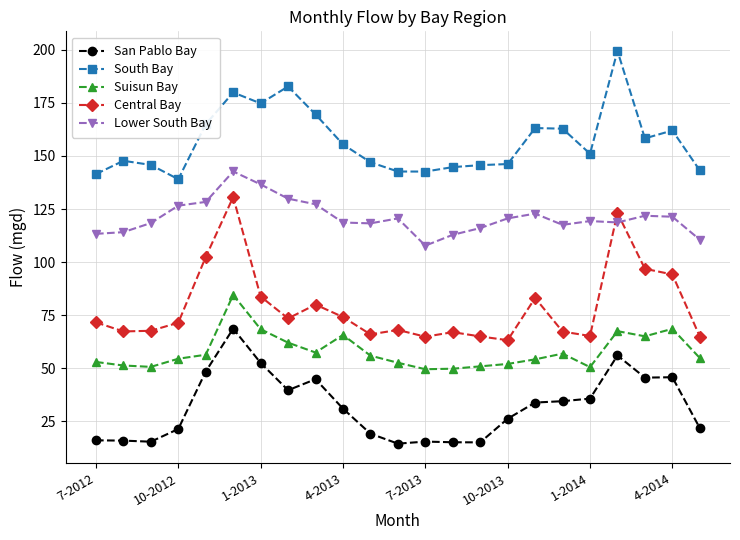

What is the average value of the South Bay series?

157.0